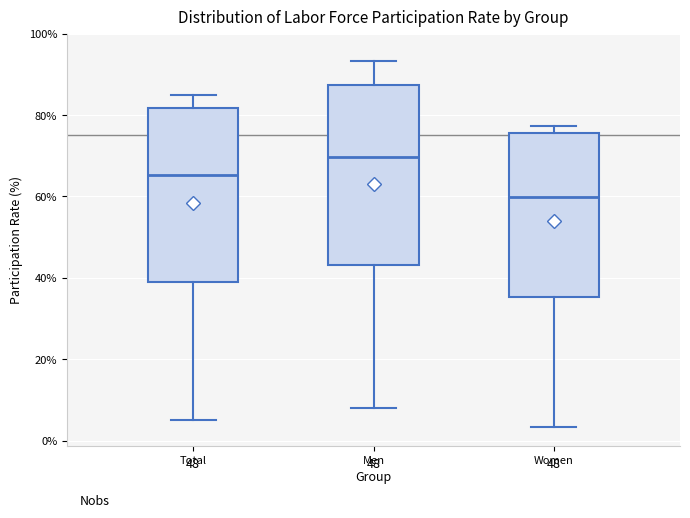

Reading left to right, read every box against the y-axis: the position of its median line, the range the box covers, and the ends of its whiskers. The values are not printed on the chart, so give them approximately, as read against the axis.

Total: median 66, box 40 to 82, whiskers 6 to 84
Men: median 70, box 44 to 88, whiskers 8 to 94
Women: median 60, box 36 to 76, whiskers 4 to 78